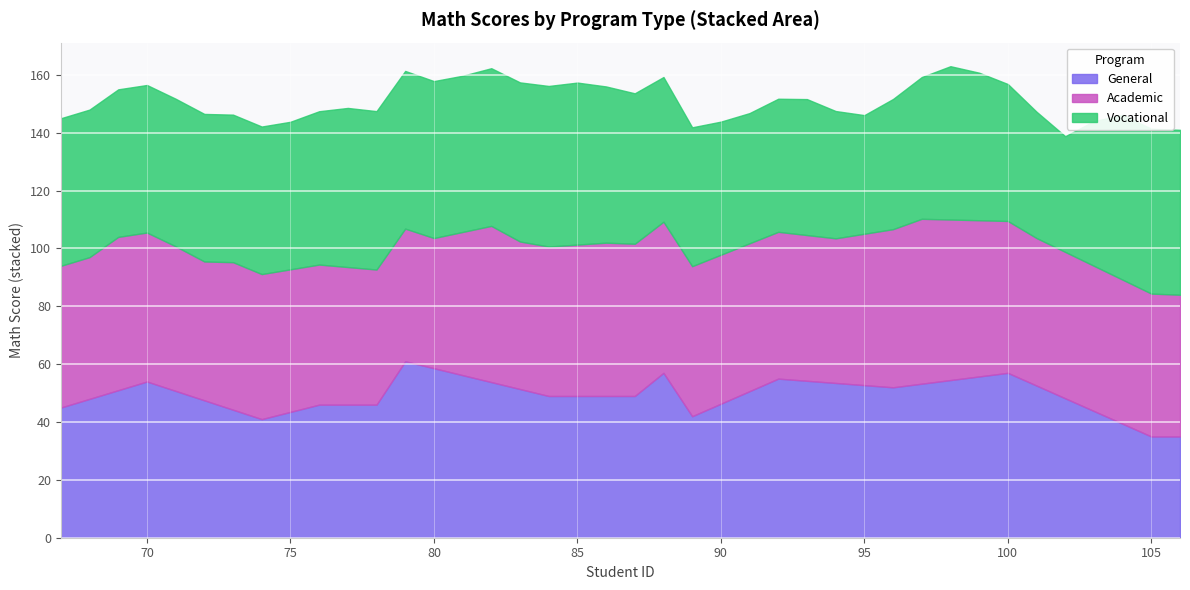

How many categories are shown in the chart?

19